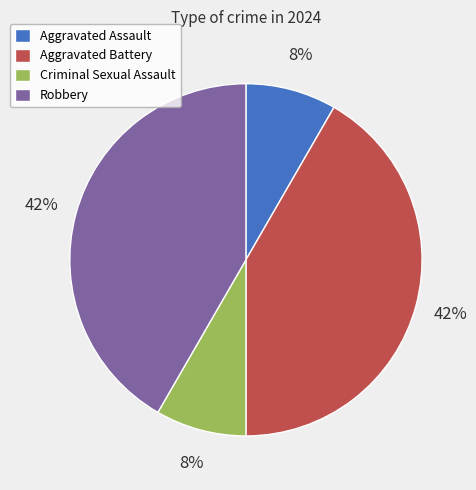

What percentage is the Robbery slice, to the nearest percent?

42%